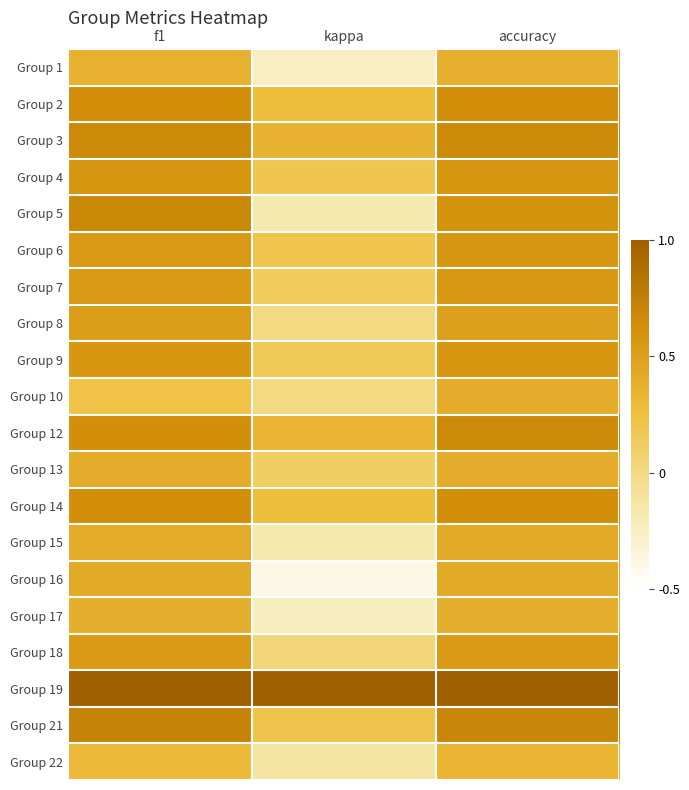

Count the number of categories in the chart.

3